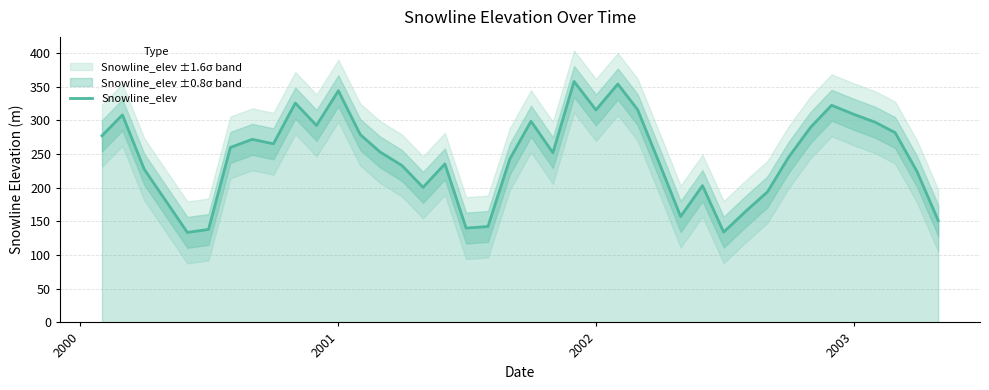

How many interior local peaks (higher than both neighbors) does the data have?

10